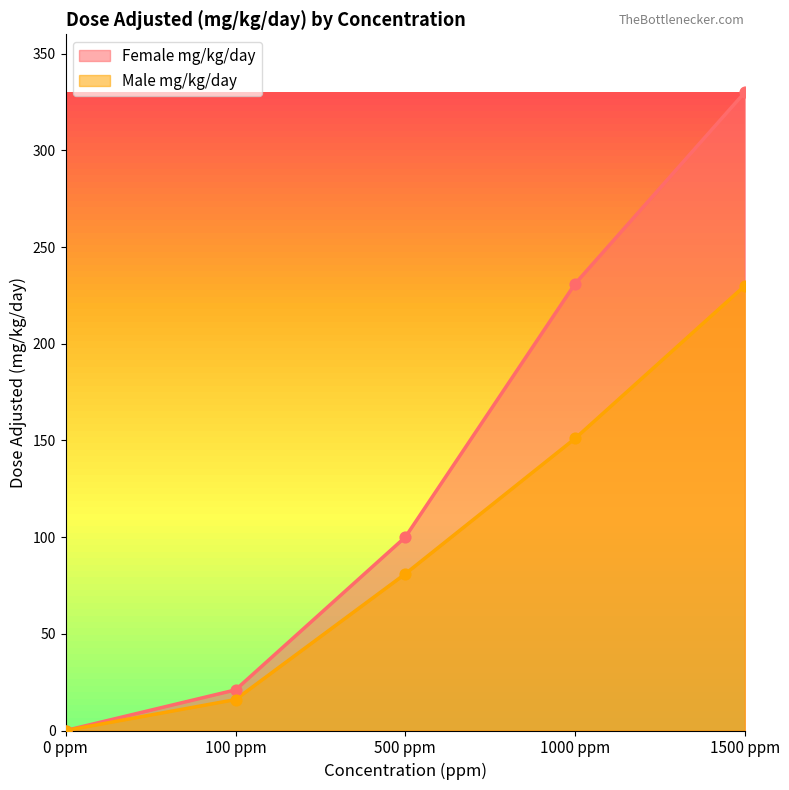

At how many categories does at least one series exceed 292?

1